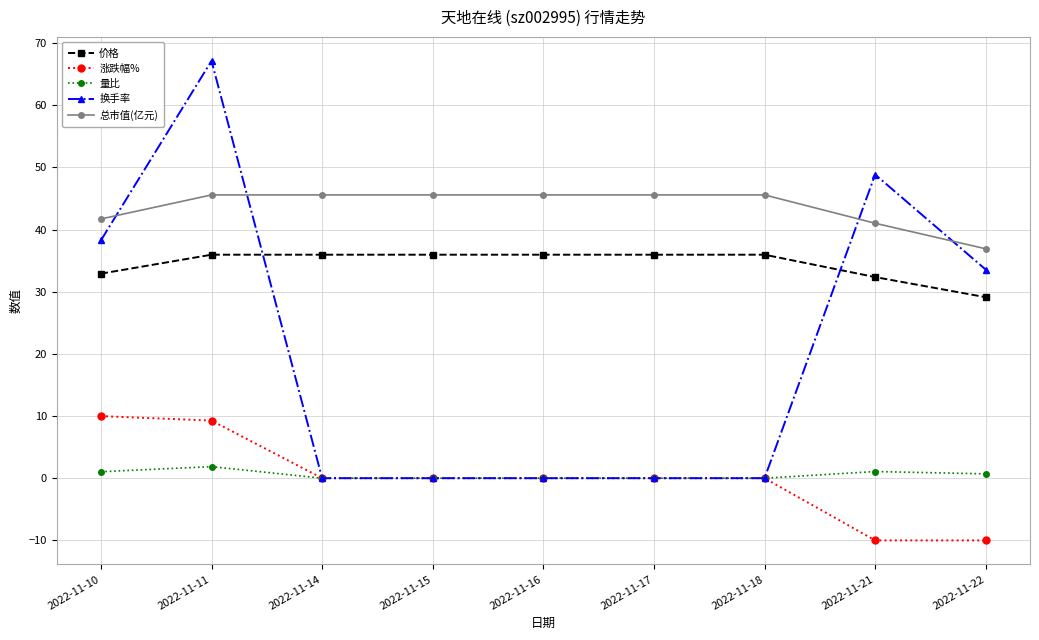

Which series has the widest spread of values?

换手率